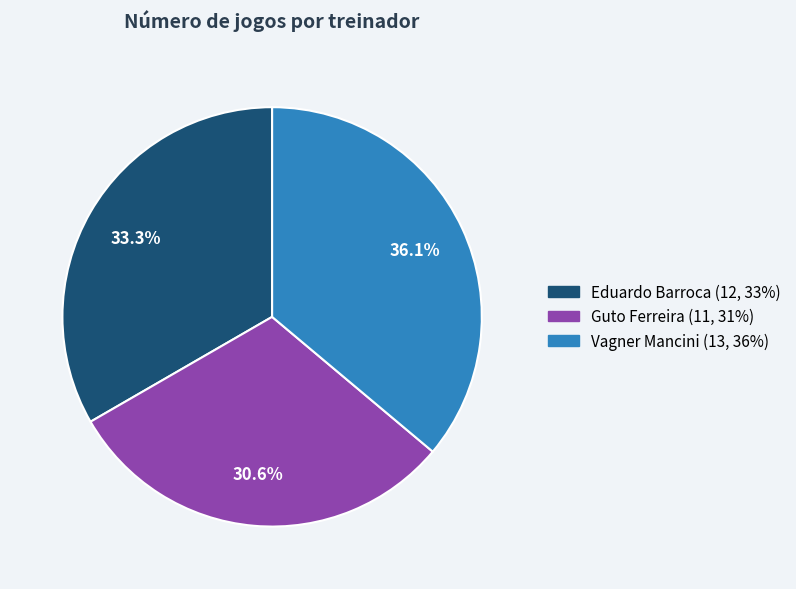

Approximately how many times larger is the value at Eduardo Barroca compared to Guto Ferreira?

1.1